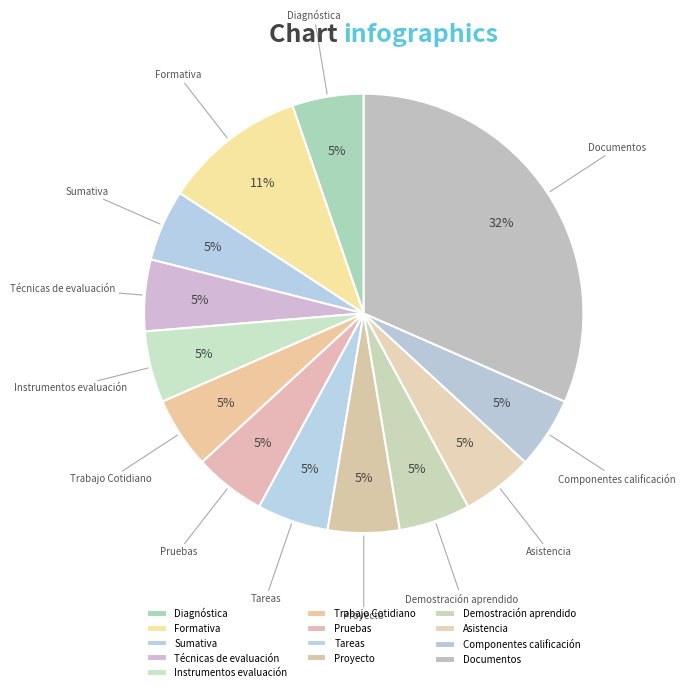

What is the largest slice in the pie chart?

Documentos